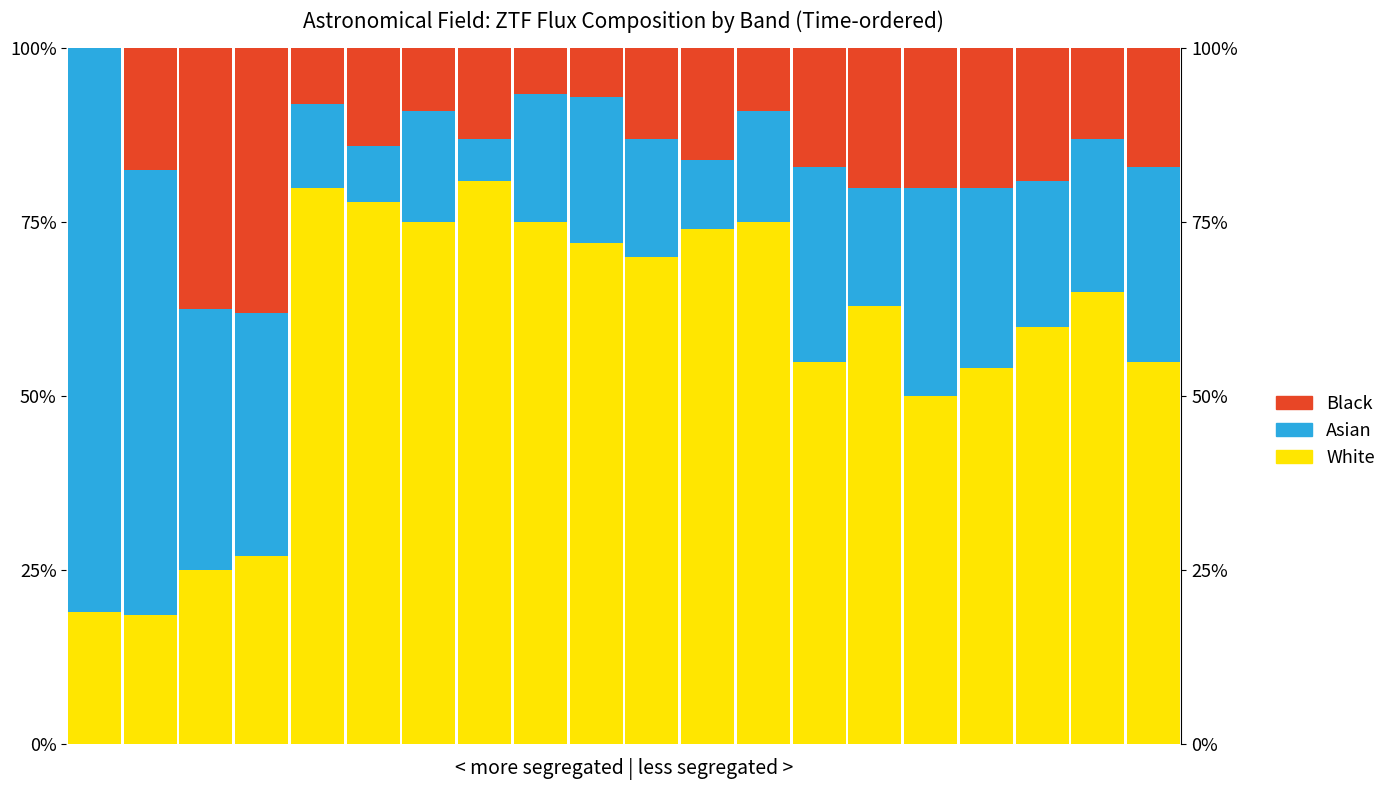

Reading left to right, transcribe all the data shown in this chart.

White: 0=19.0	1=18.5	2=25.0	3=27.0	4=80.0	5=78.0	6=75.0	7=81.0	8=75.0	9=72.0	10=70.0	11=74.0	12=75.0	13=55.0	14=63.0	15=50.0	16=54.0	17=60.0	18=65.0	19=55.0
Asian: 0=81.0	1=64.0	2=37.5	3=35.0	4=12.0	5=8.0	6=16.0	7=6.0	8=18.5	9=21.0	10=17.0	11=10.0	12=16.0	13=28.0	14=17.0	15=30.0	16=26.0	17=21.0	18=22.0	19=28.0
Black: 0=0.0	1=17.5	2=37.5	3=38.0	4=8.0	5=14.0	6=9.0	7=13.0	8=6.5	9=7.0	10=13.0	11=16.0	12=9.0	13=17.0	14=20.0	15=20.0	16=20.0	17=19.0	18=13.0	19=17.0